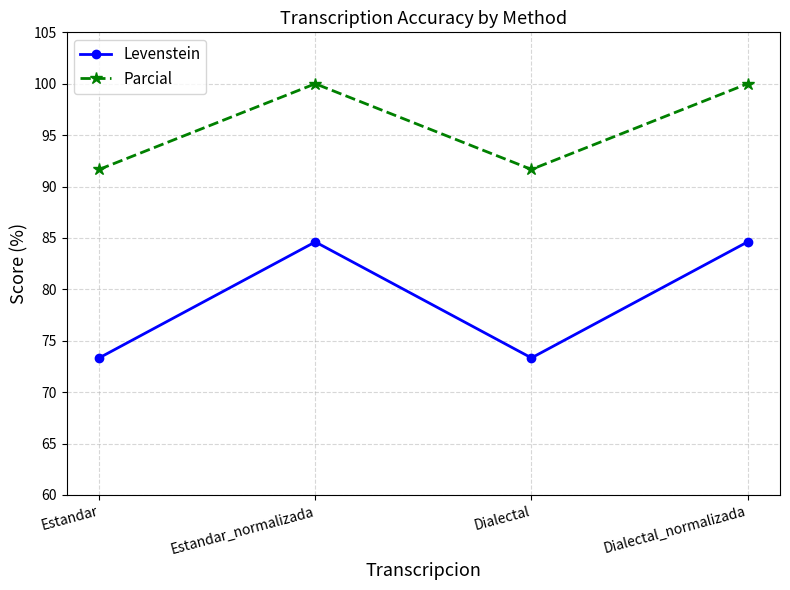

Is this an area chart (filled region under the line)?

No